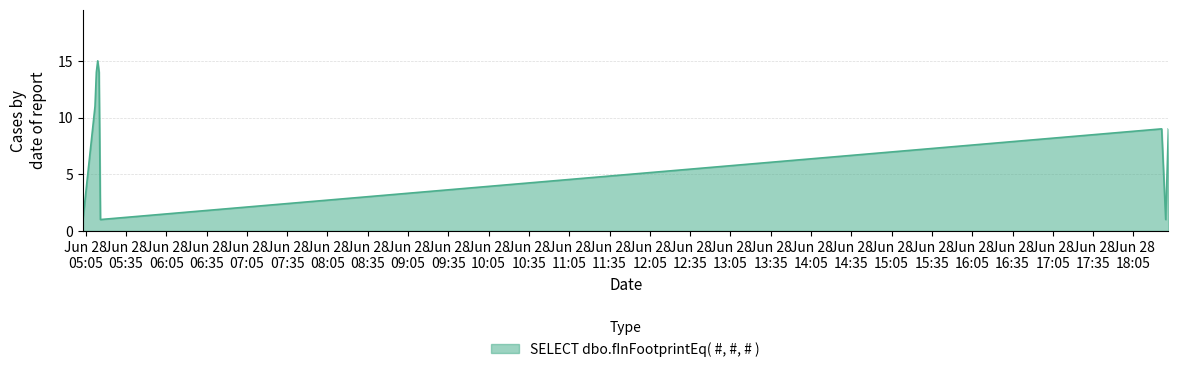

How many lines are shown in the chart?

1